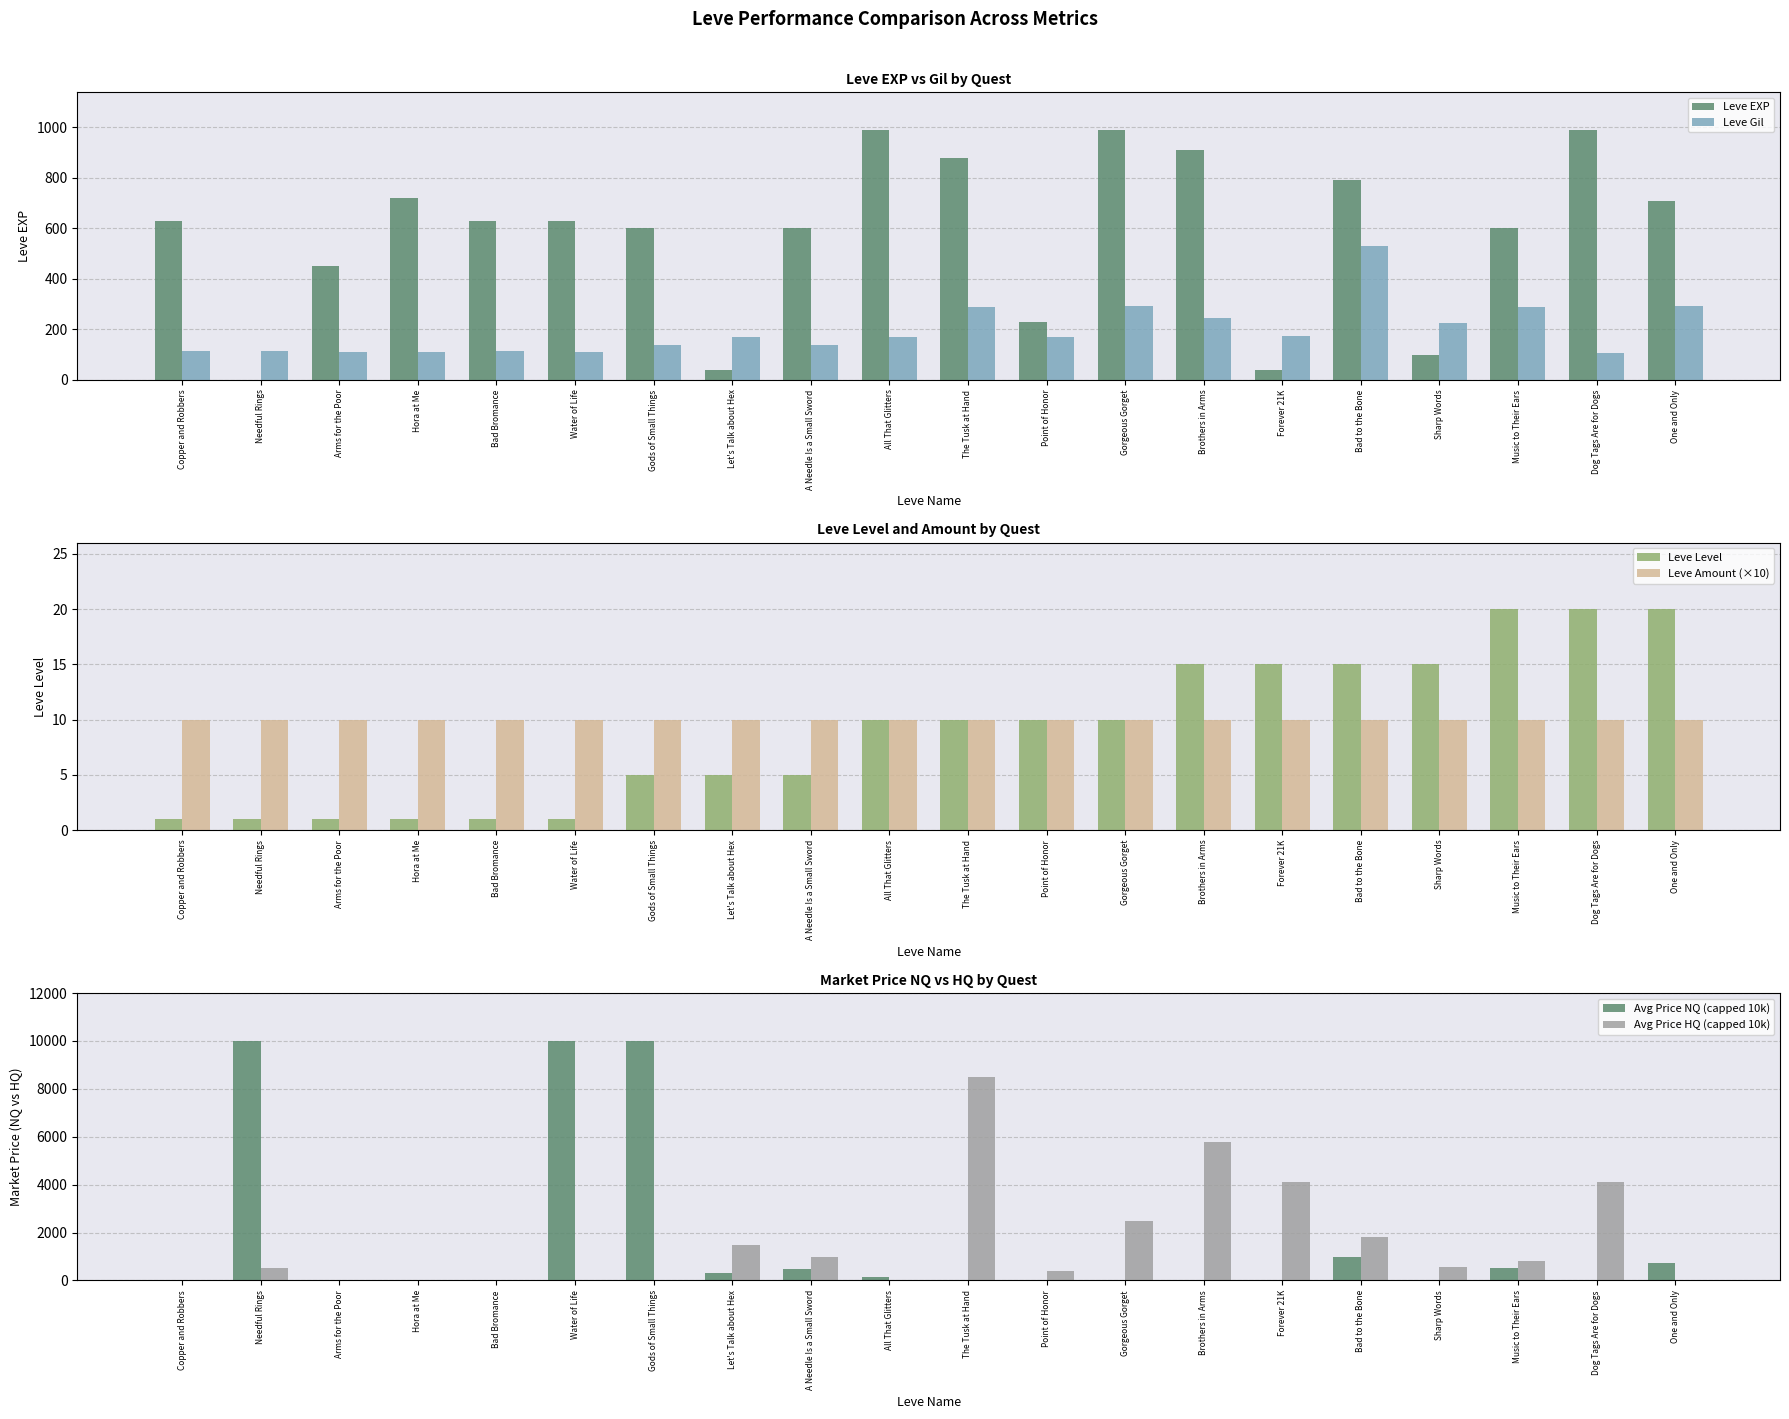

How many positive values does the Avg Price HQ (capped 10k) series have?

13